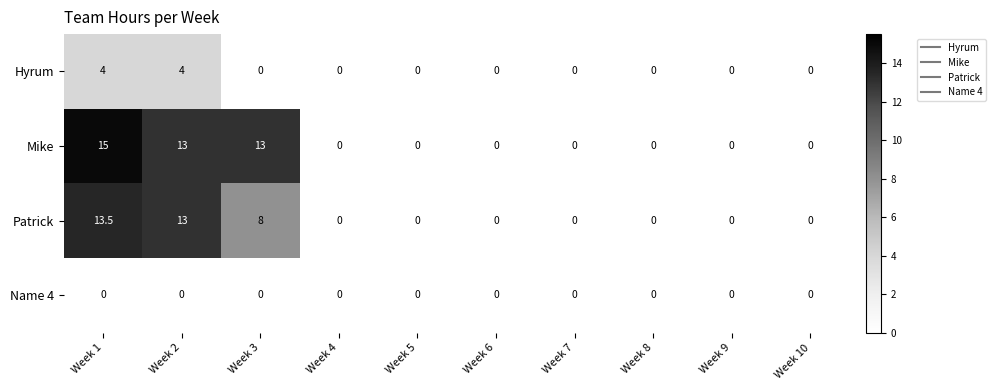

Rank the series by their average value, from lowest to highest.

Name 4, Hyrum, Patrick, Mike